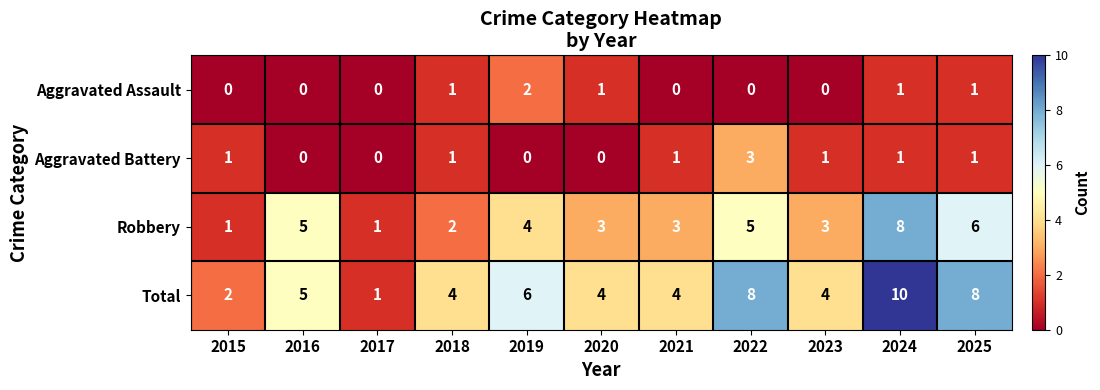

What is the sum of the Total values at 2017 and 2015?

3